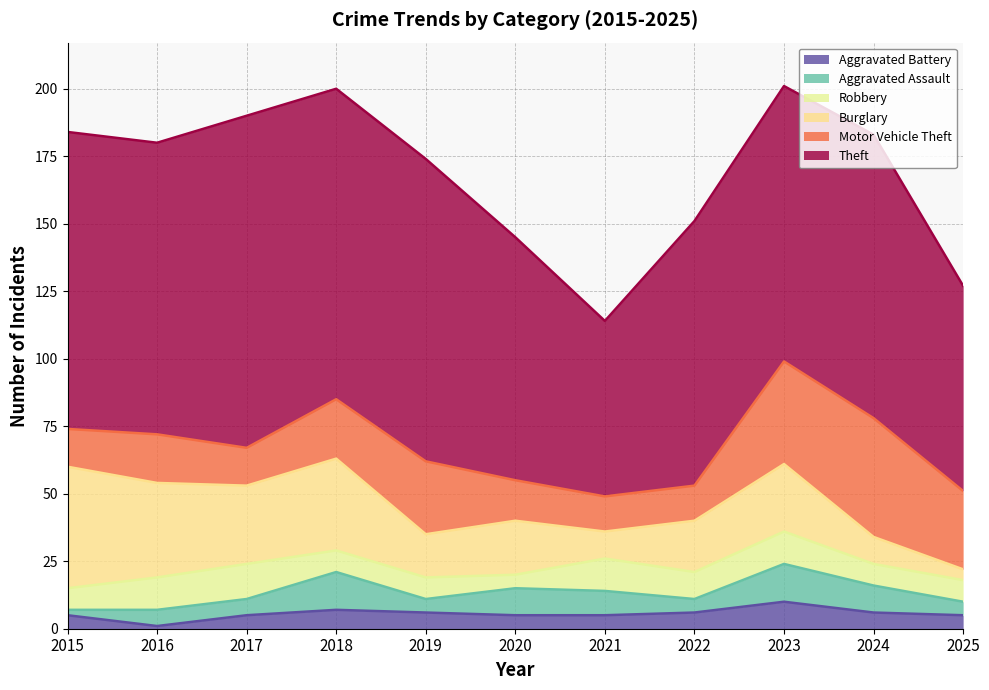

True or false: Robbery and Motor Vehicle Theft cross at least once.

False